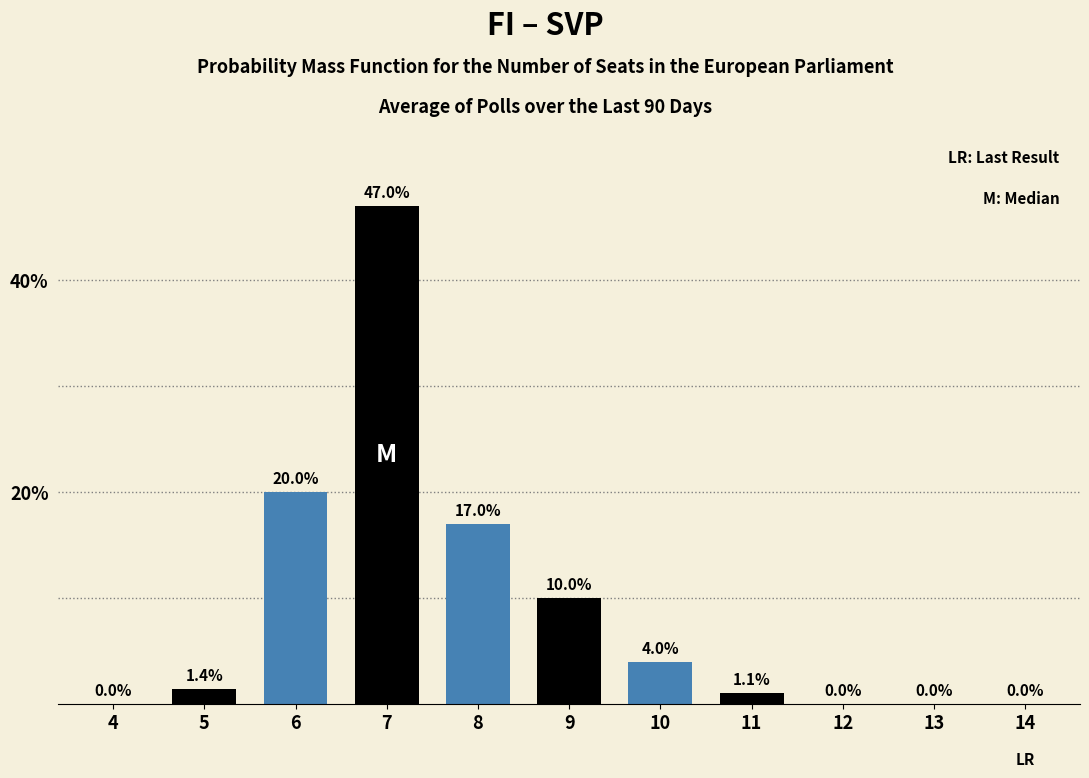

Reading right to left, what are all the values shown in this chart?

14=0.0	13=0.0	12=0.0	11=1.1	10=4.0	9=10.0	8=17.0	7=47.0	6=20.0	5=1.4	4=0.0